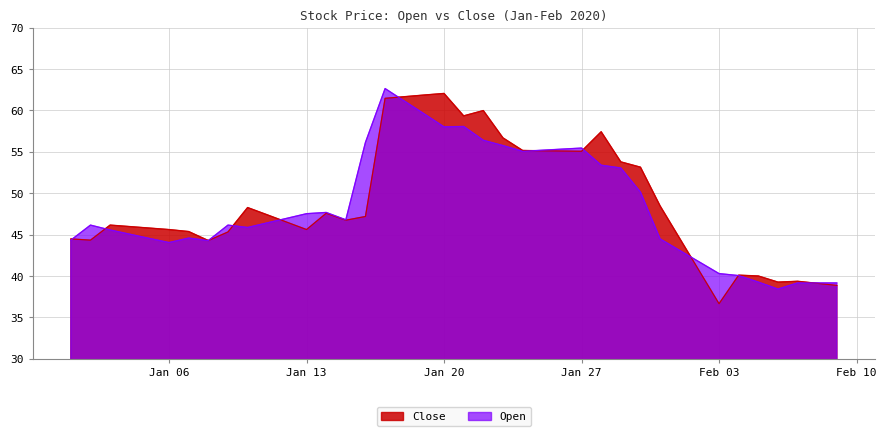

Reading right to left, what are all the values shown in this chart?

Open: 39.2	39.2	39.2	38.4	39.3	40.0	40.3	41.7	43.1	44.5	50.1	53.0	53.4	55.5	55.3	55.2	55.1	55.8	56.4	58.1	58.0	59.6	61.1	62.6	56.1	46.8	47.7	47.5	47.0	46.4	45.9	46.1	44.3	44.6	44.0	44.5	45.0	45.6	46.1	44.3
Close: 38.9	39.1	39.4	39.3	40.0	40.1	36.6	40.6	44.5	48.5	53.1	53.8	57.4	55.1	55.1	55.1	55.2	56.7	60.0	59.4	62.1	61.9	61.7	61.5	47.2	46.7	47.6	45.6	46.5	47.4	48.3	45.3	44.3	45.4	45.6	45.8	46.0	46.1	44.3	44.5